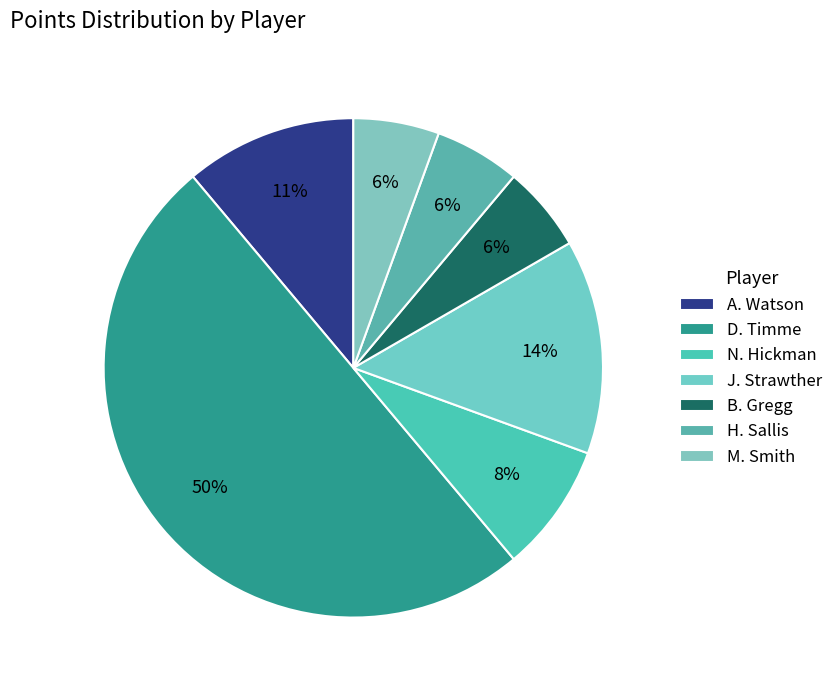

Count the number of slices in the pie.

7